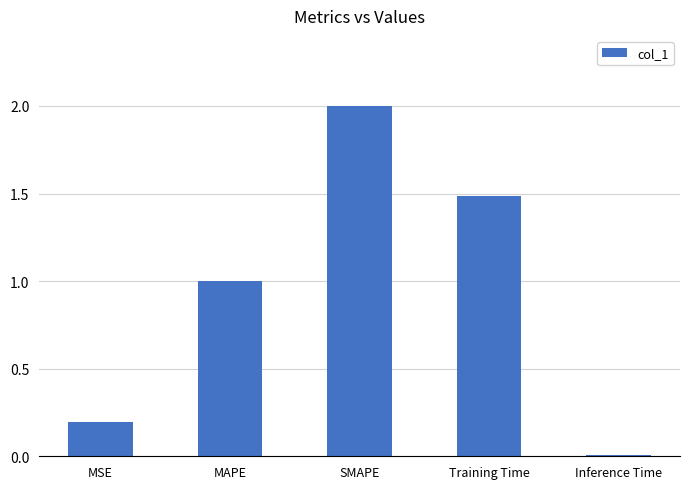

At which category does the chart reach its minimum across all series?

Inference Time